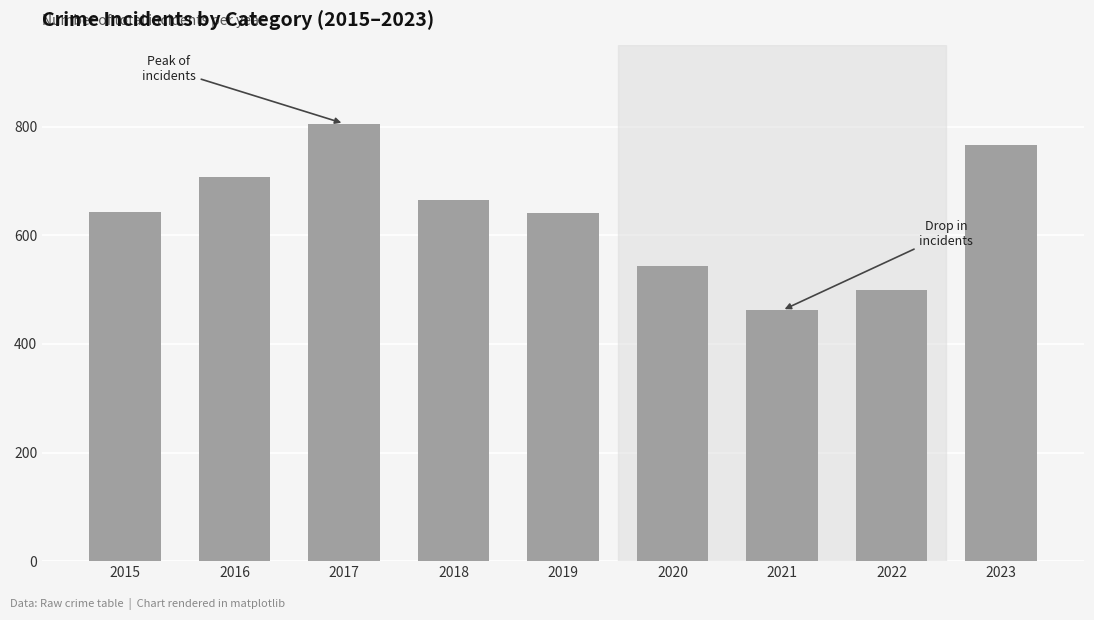

At which category does the chart reach its minimum across all series?

2021